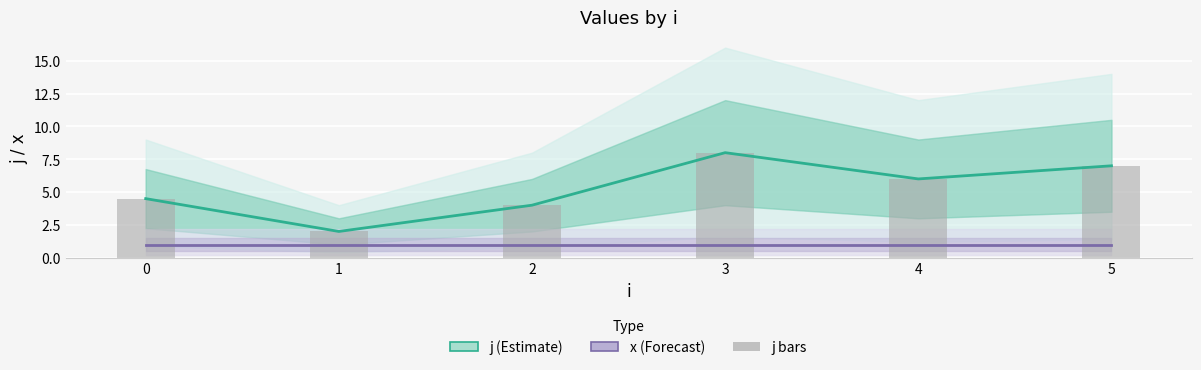

What is the total value across all series at 2?

9.0